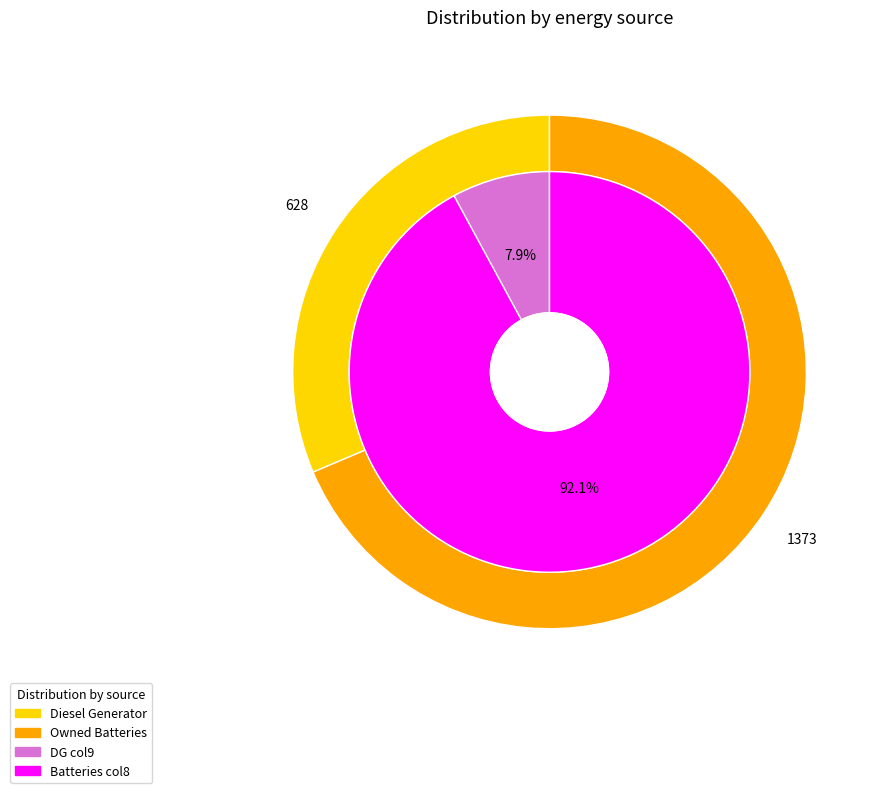

What is the total percentage of Diesel Generator and Owned Batteries?

100.0%